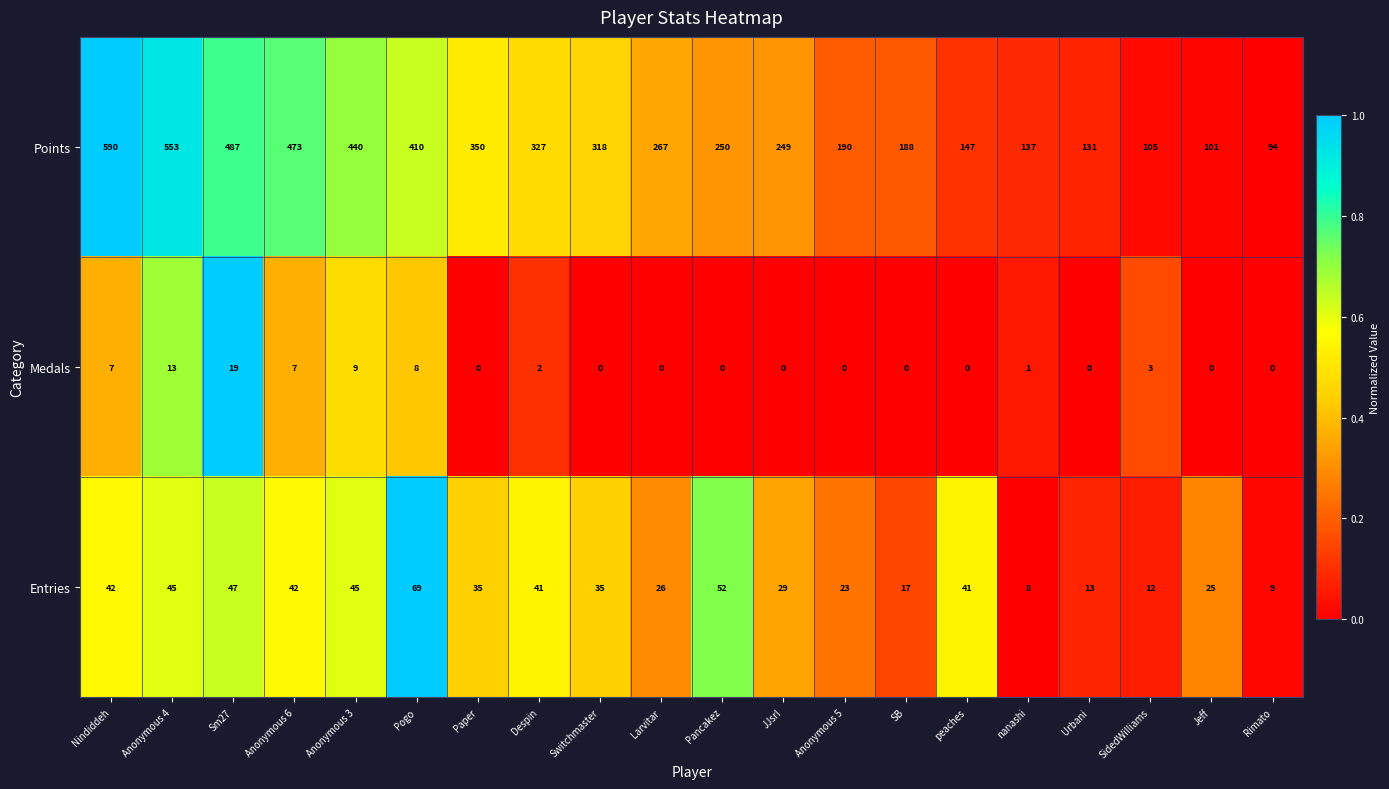

At which category does the chart reach its peak across all series?

Nindiddeh